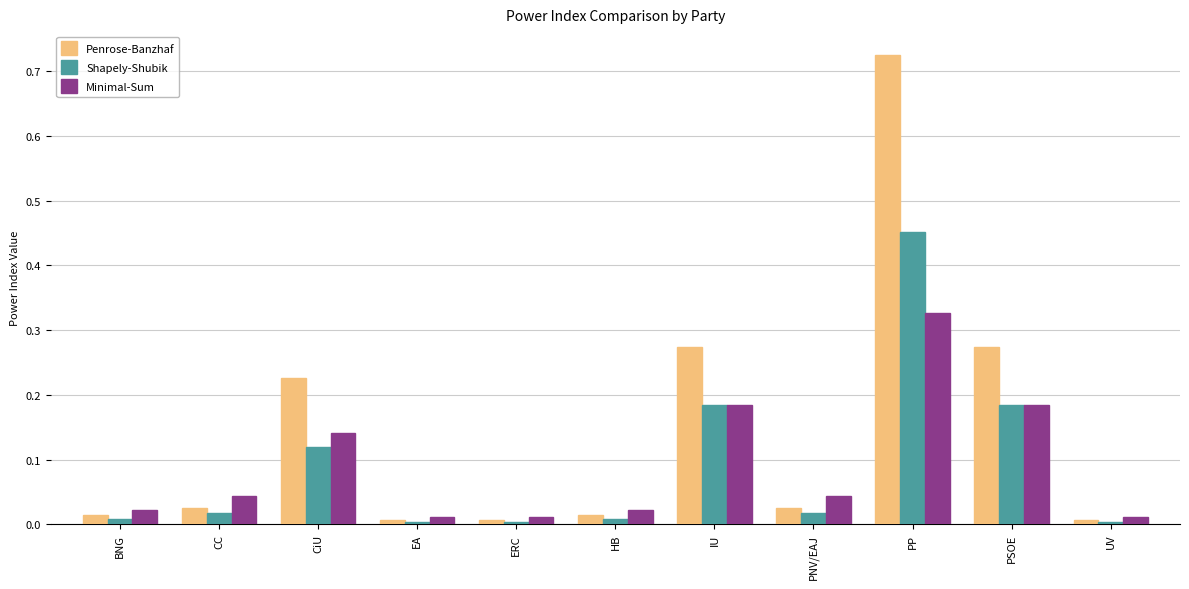

Is the value of Shapely-Shubik at IU greater than the value of Penrose-Banzhaf at UV?

Yes